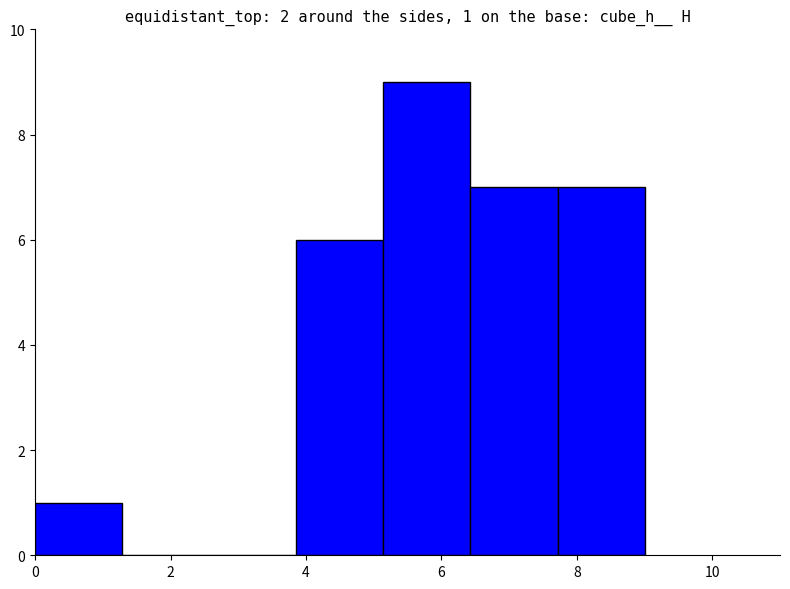

Over which range of the x-axis is the bar tallest?

5.2 to 6.4